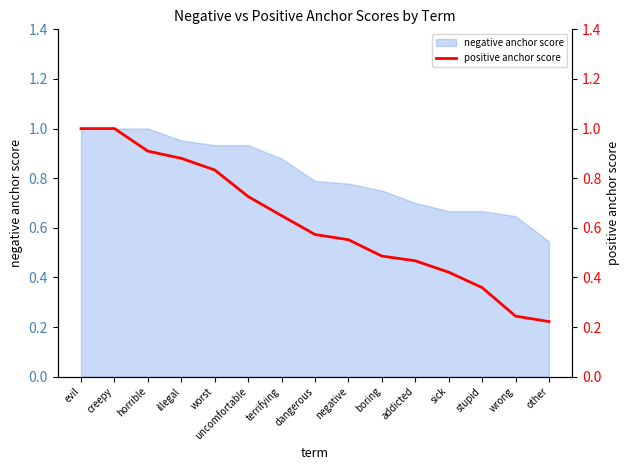

Rank the categories by value from highest to lowest.

evil, creepy, horrible, illegal, worst, uncomfortable, terrifying, dangerous, negative, boring, addicted, sick, stupid, wrong, other